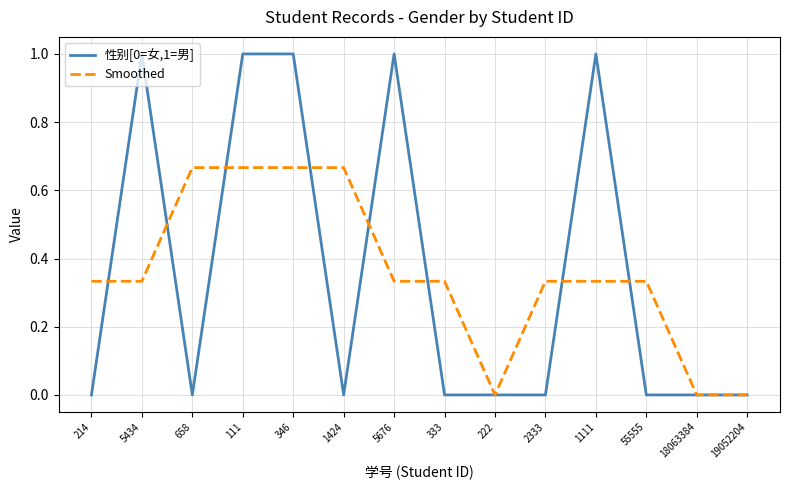

Read the 性别[0=女,1=男] value at 5434.

1.0